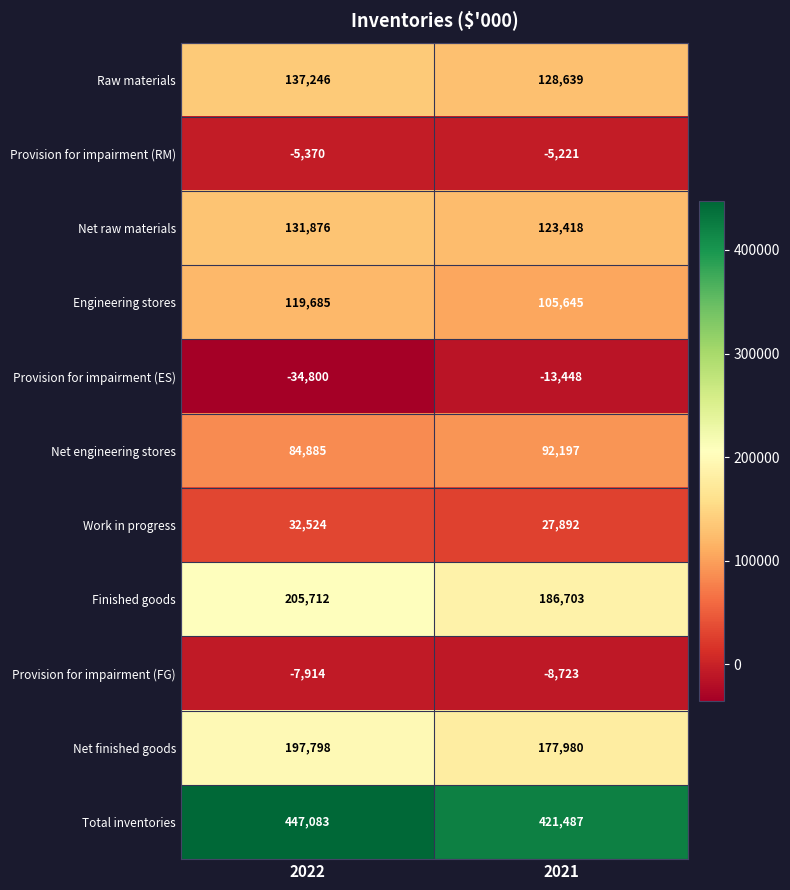

Is it true that Provision for impairment (FG) equals -8723 at 2021?

True